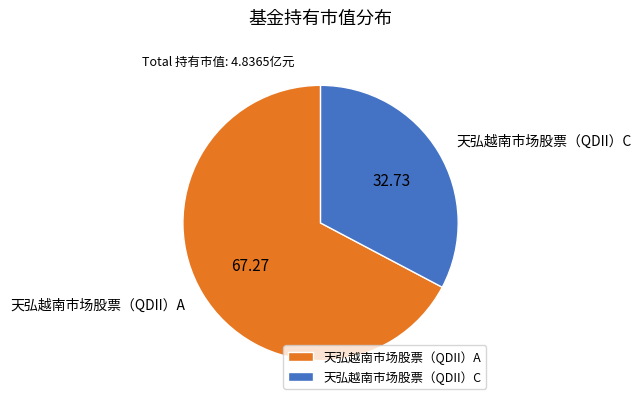

Which slice is the smallest?

天弘越南市场股票（QDII）C